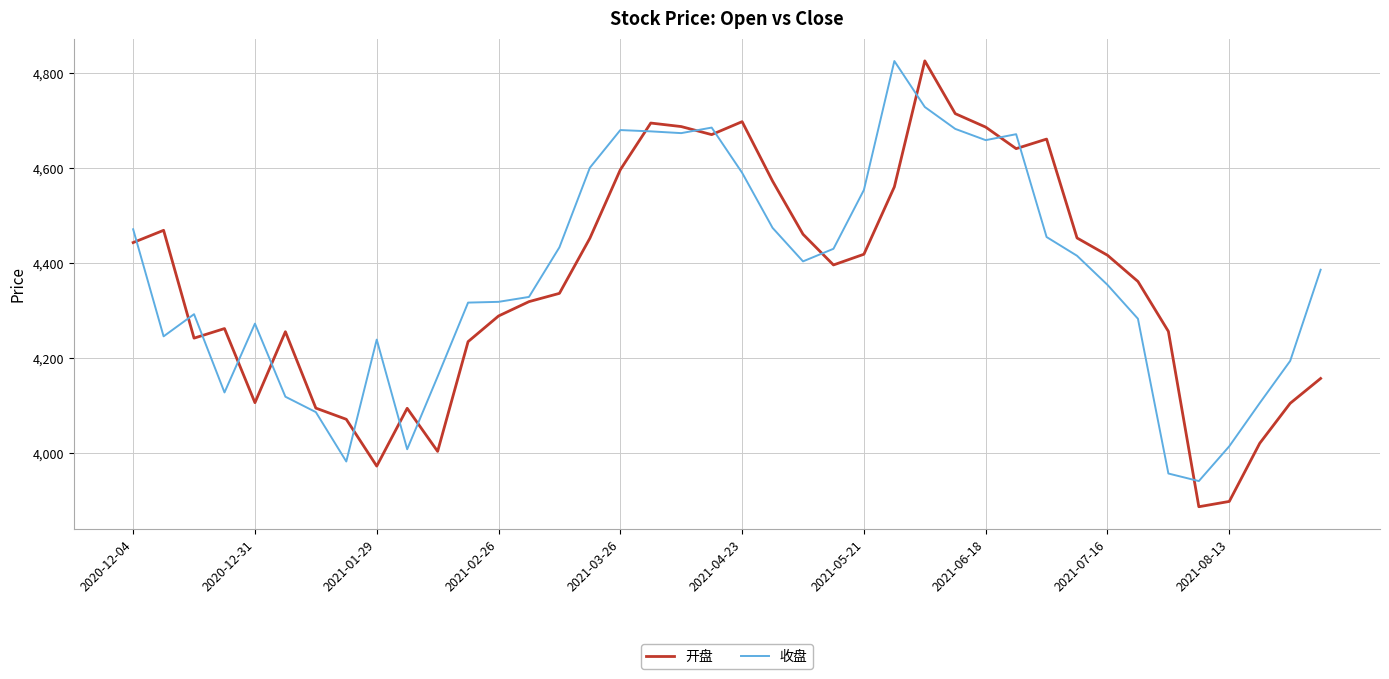

Which series has the widest spread of values?

开盘